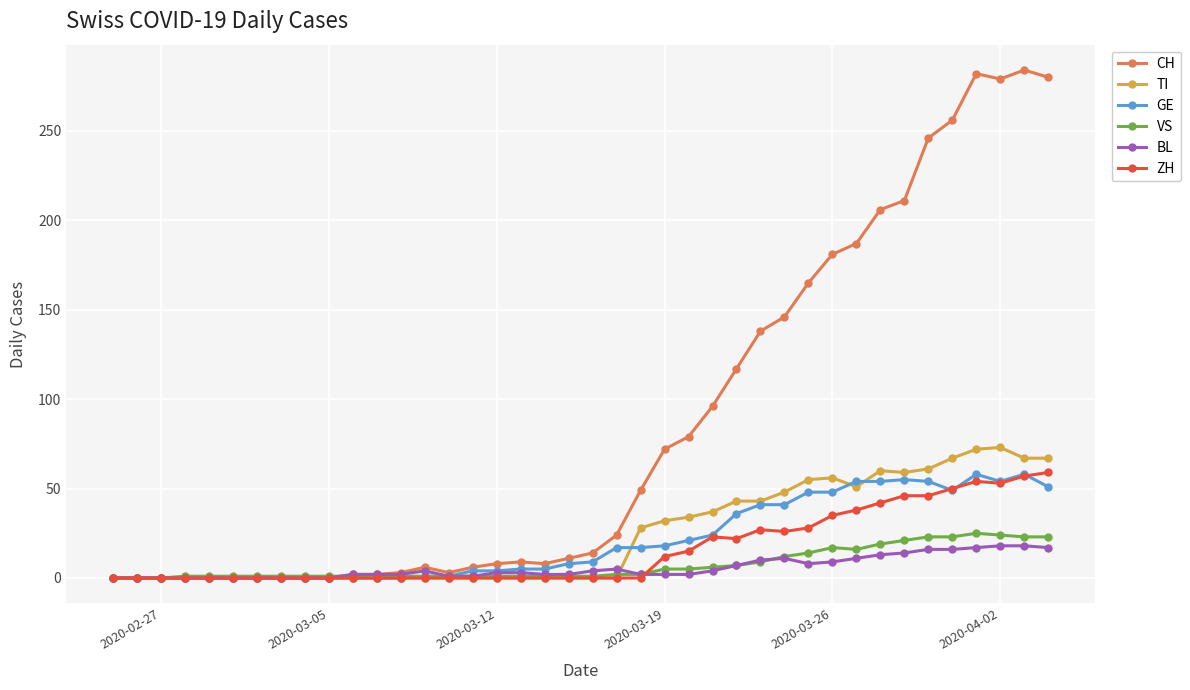

True or false: GE has more than 1 interior local peaks.

True